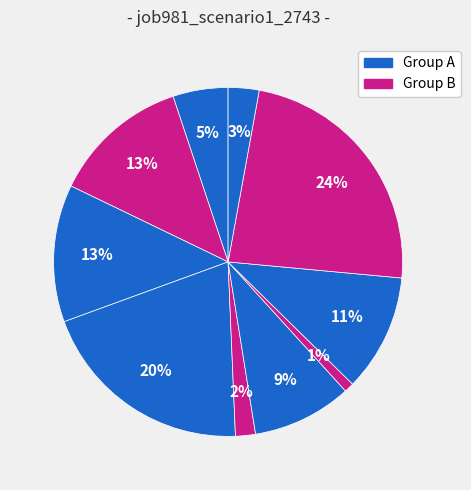

Count the number of slices in the pie.

10